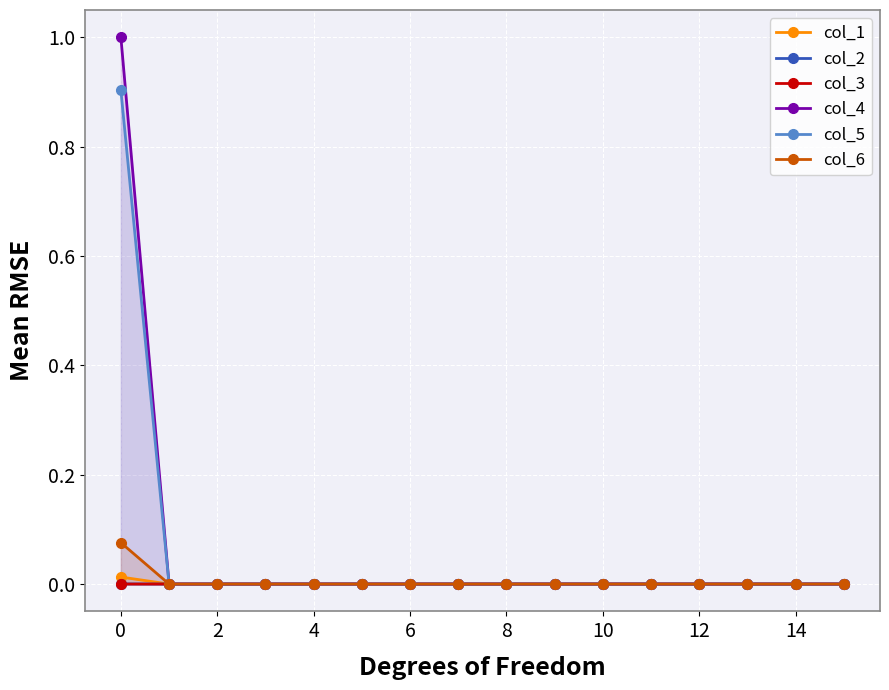

How many data points does each series have?

16